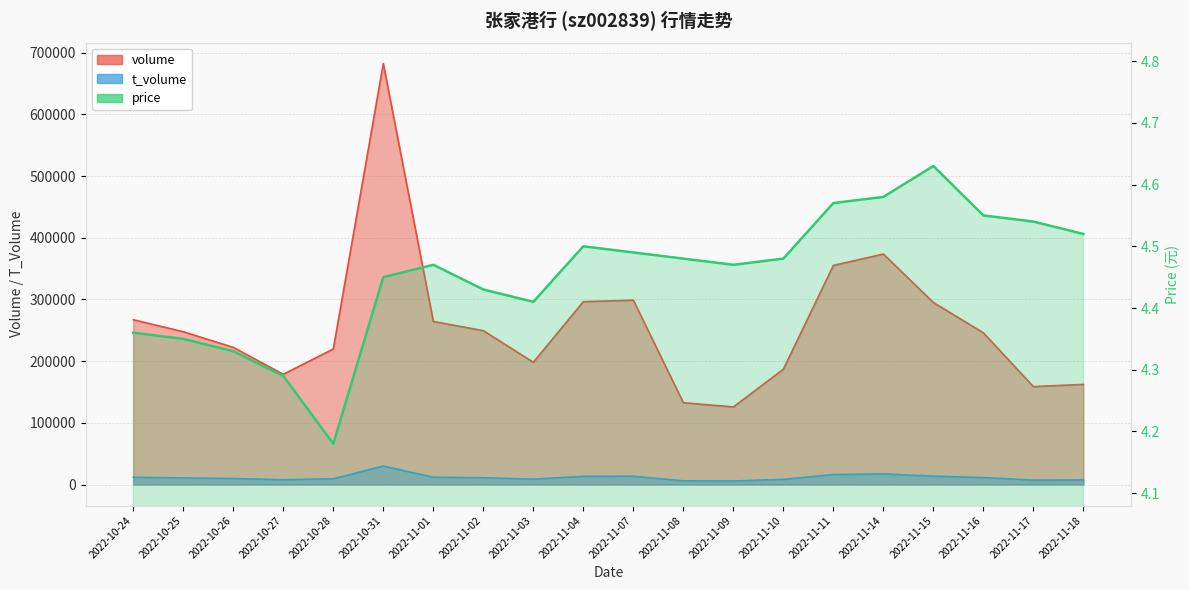

True or false: price has a value of 1.1 at 2022-11-18.

False